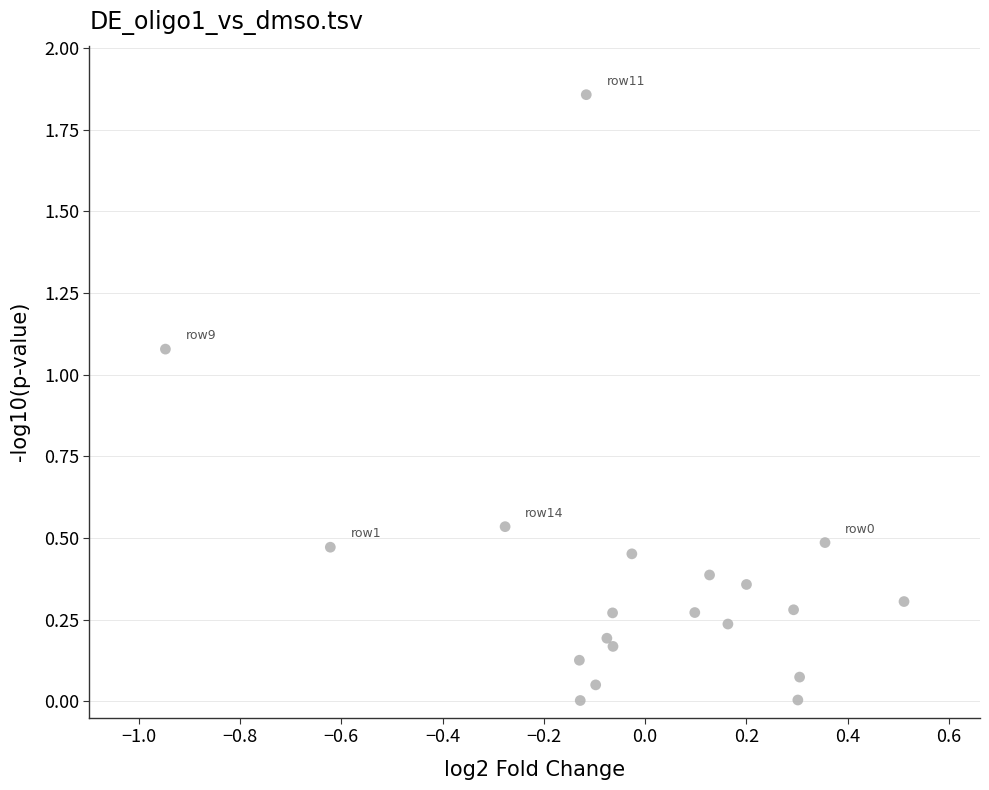

What is the range of X values (max minus min)?

1.5